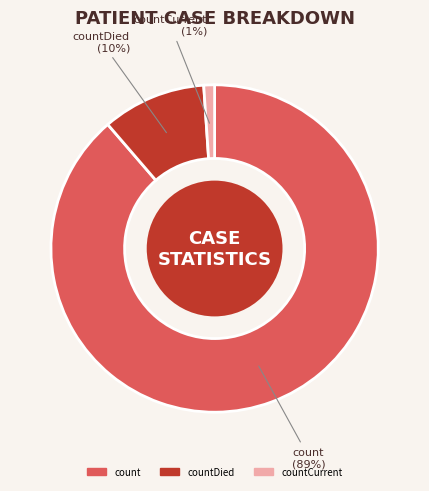

Count the number of slices in the pie.

3